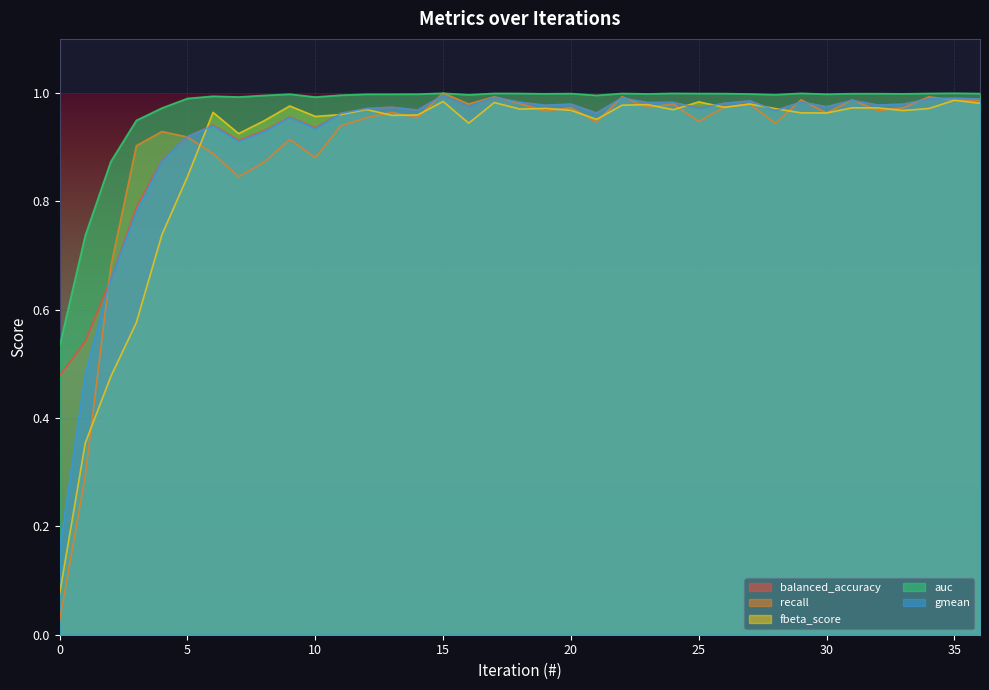

How many lines are shown in the chart?

5